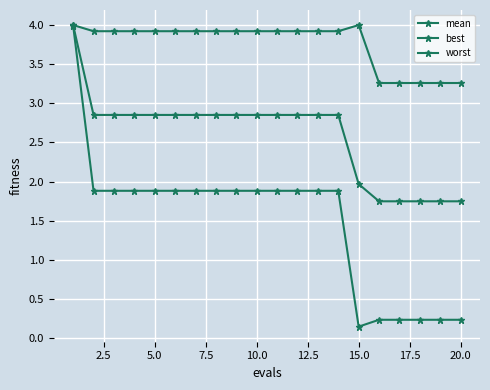

Count the number of categories in the chart.

20